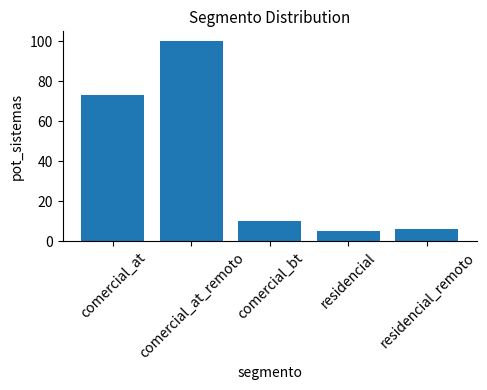

How many distinct data groups are displayed?

1